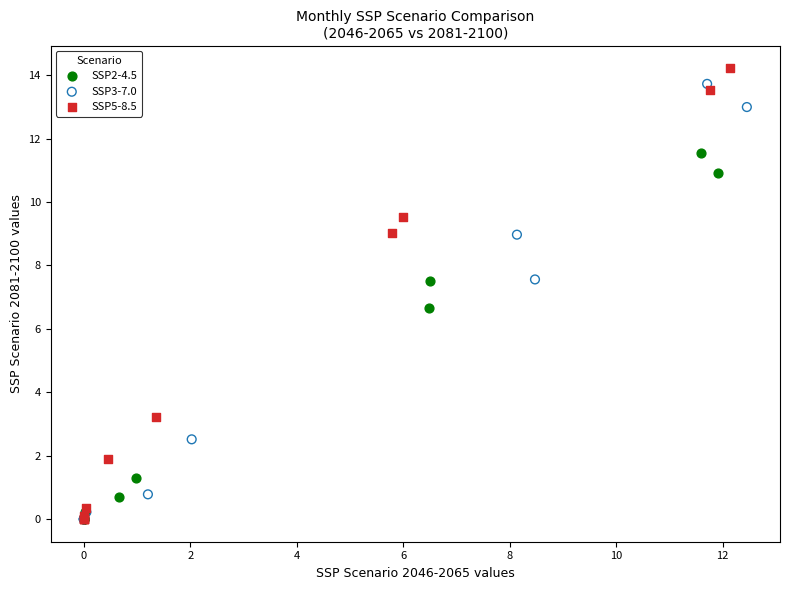

Which series has the widest spread of Y values?

SSP5-8.5